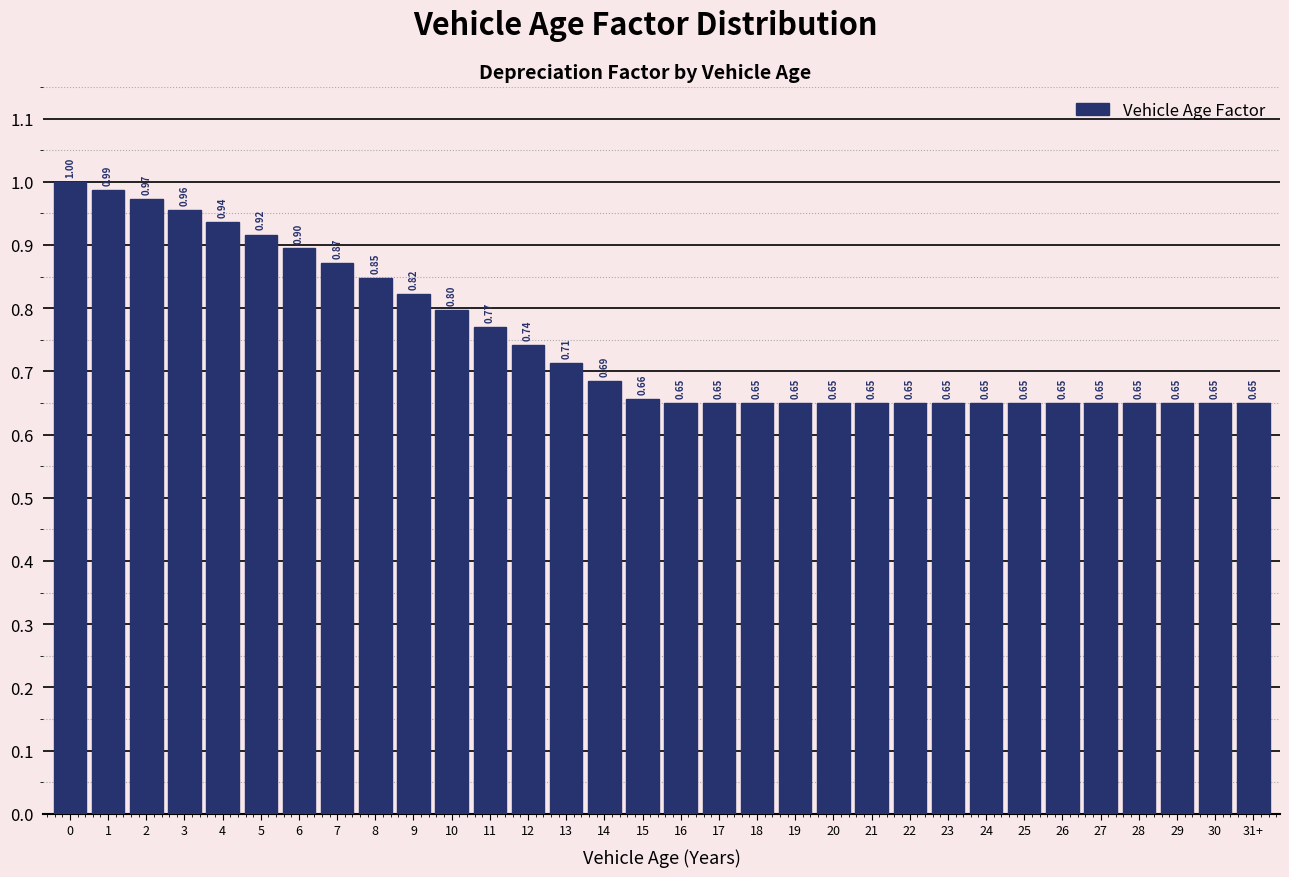

What is the sum of all values?

24.0